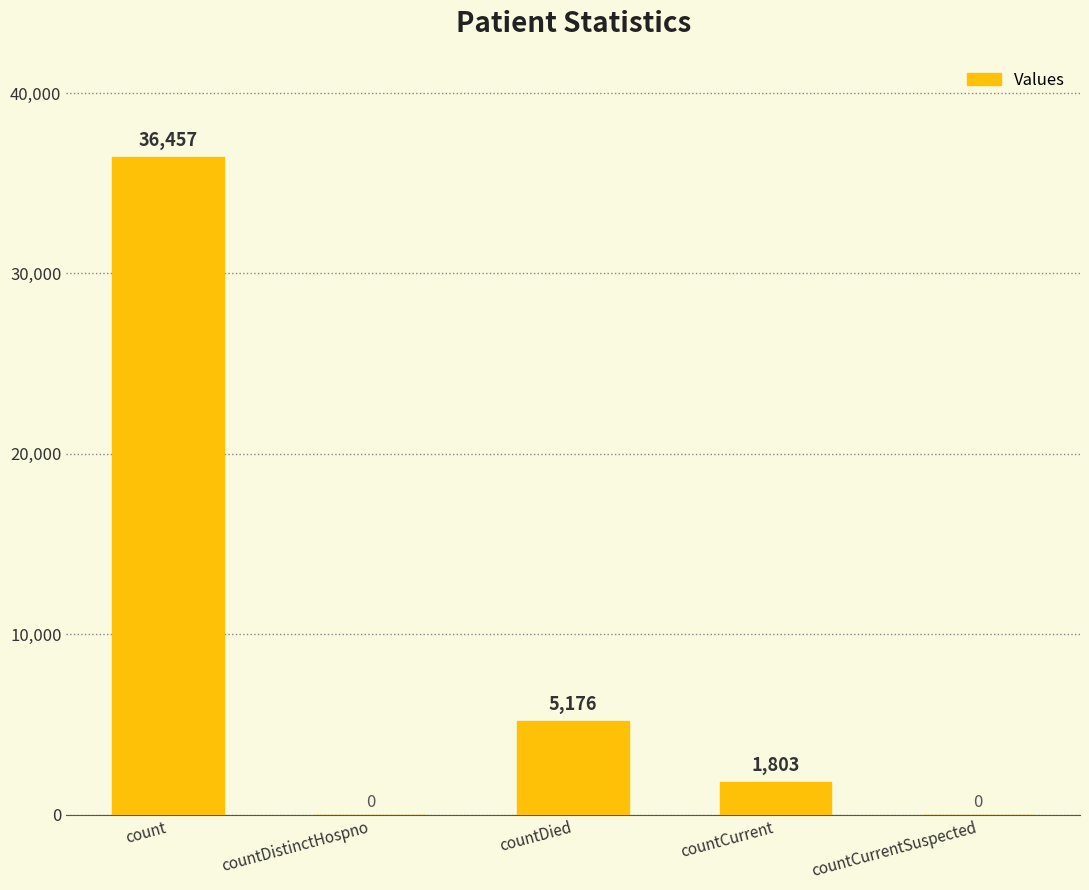

True or false: the data shows 16235 at countCurrentSuspected.

False